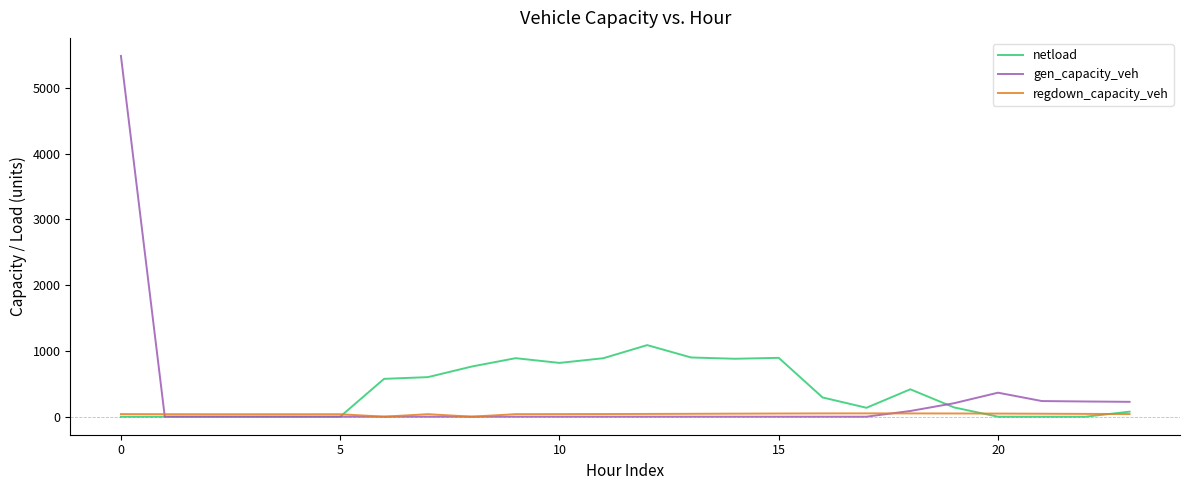

What is the difference between the second highest and minimum values in the gen_capacity_veh series?

364.7